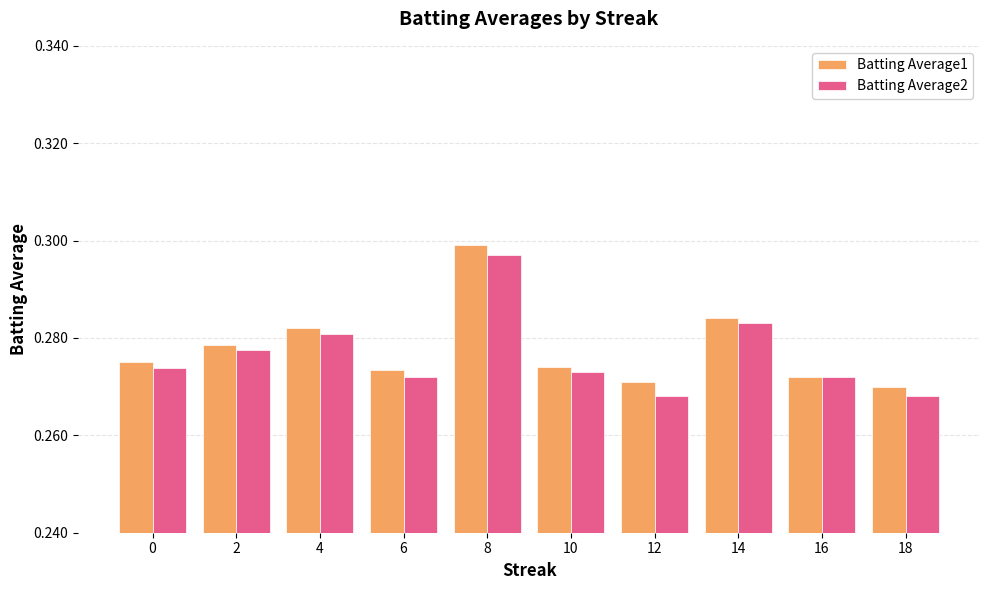

How many bars are there in each group?

2